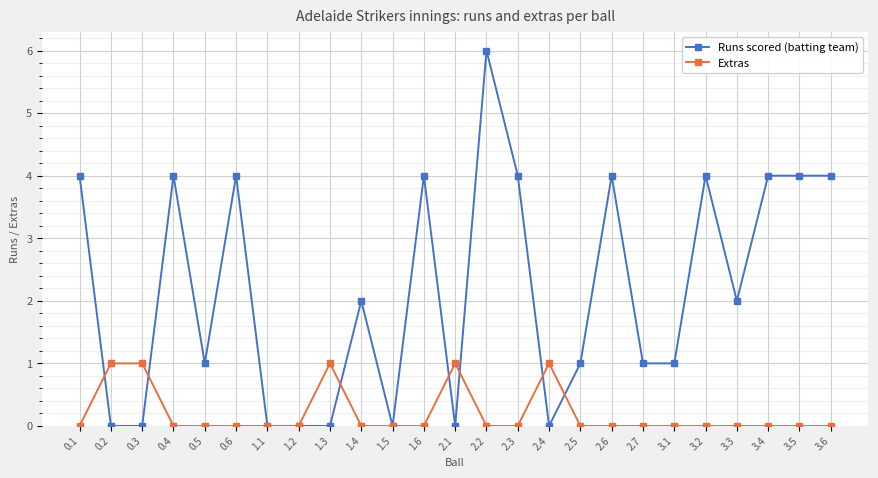

Count the Extras values in the range 0 to 1.

25